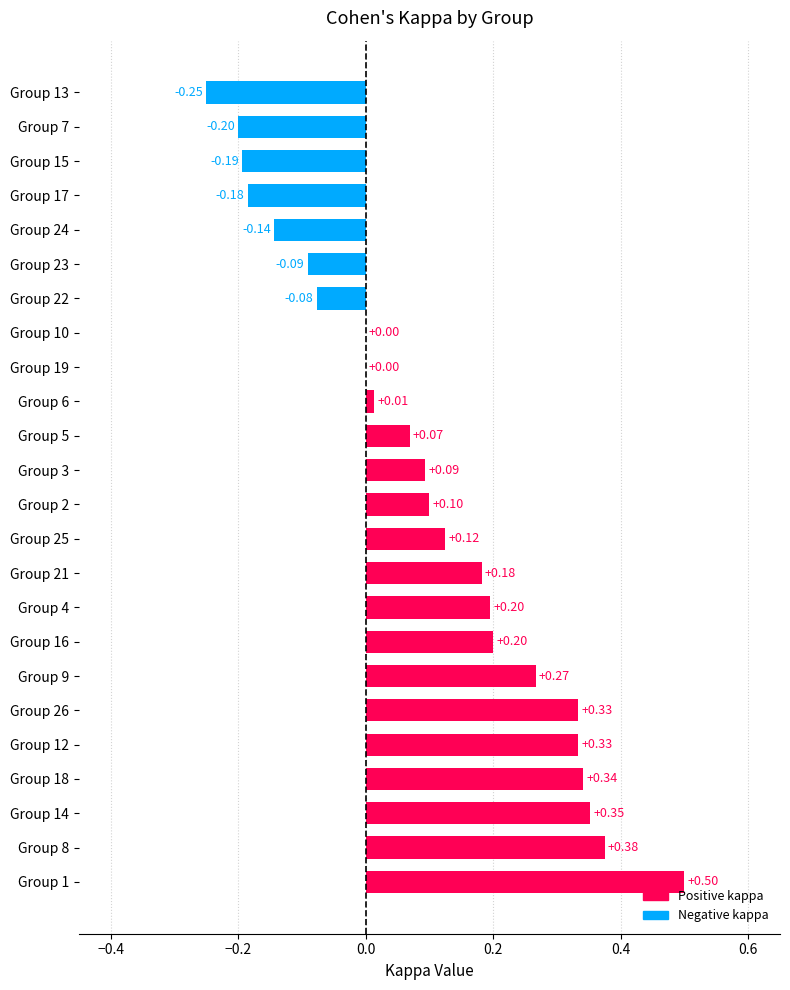

What is the change in value from Group 8 to Group 24?

-0.5